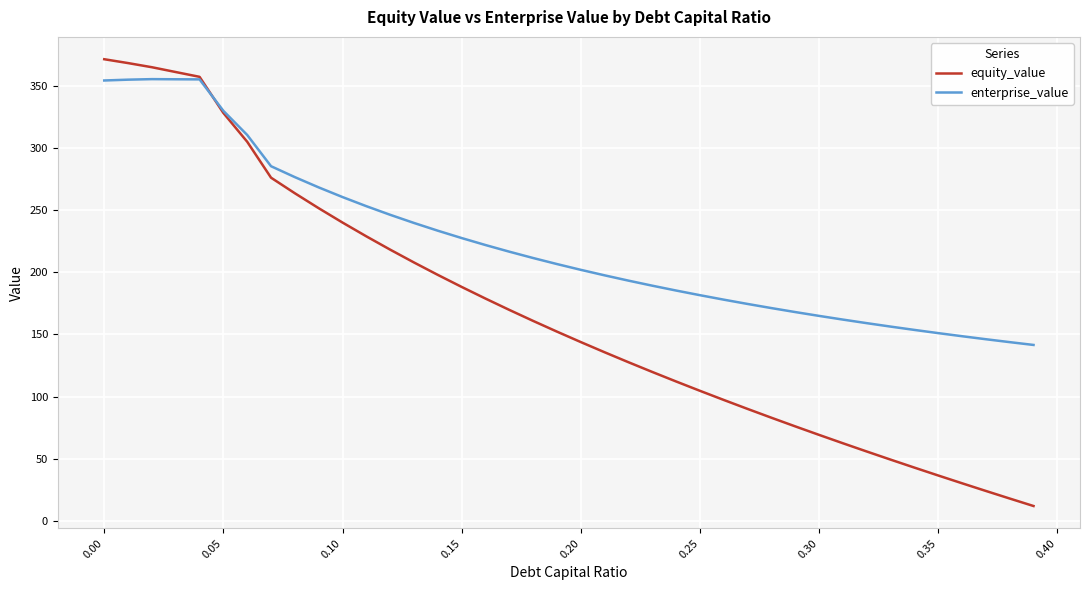

Which series has the largest total across all categories?

enterprise_value